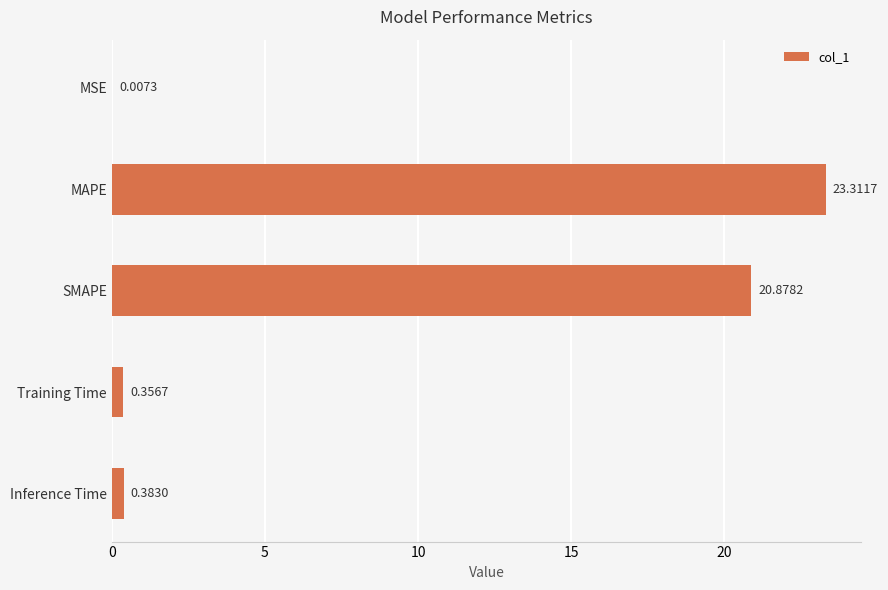

At which label is the value closest to 11?

SMAPE